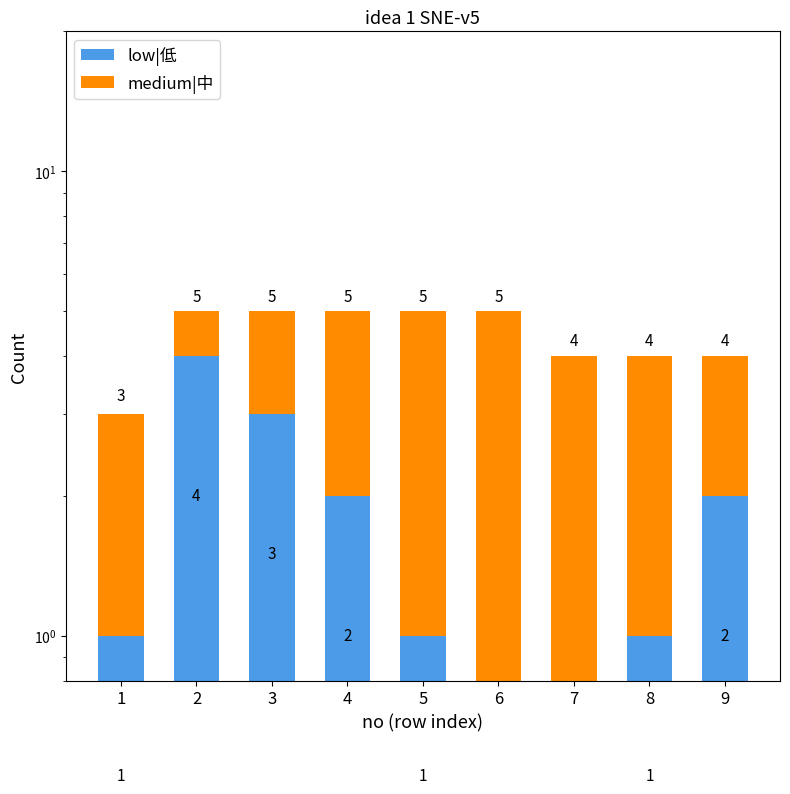

What is the spread (max minus min) of values at 8?

2